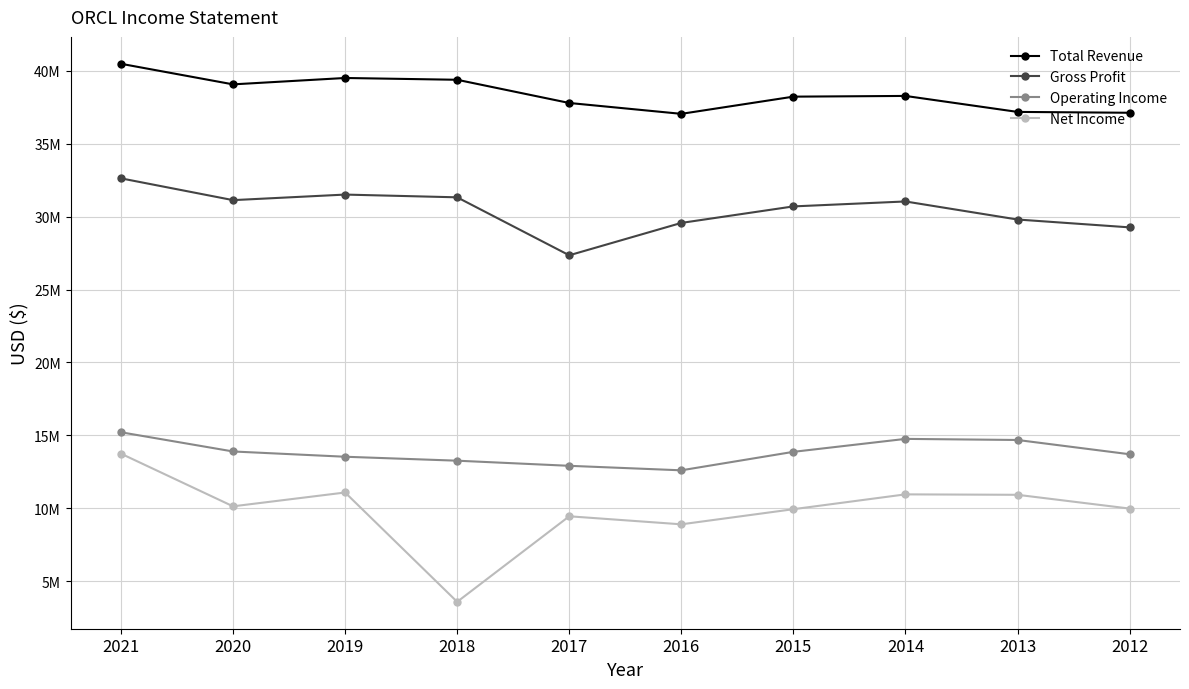

How many interior local peaks does the Operating Income series have?

1